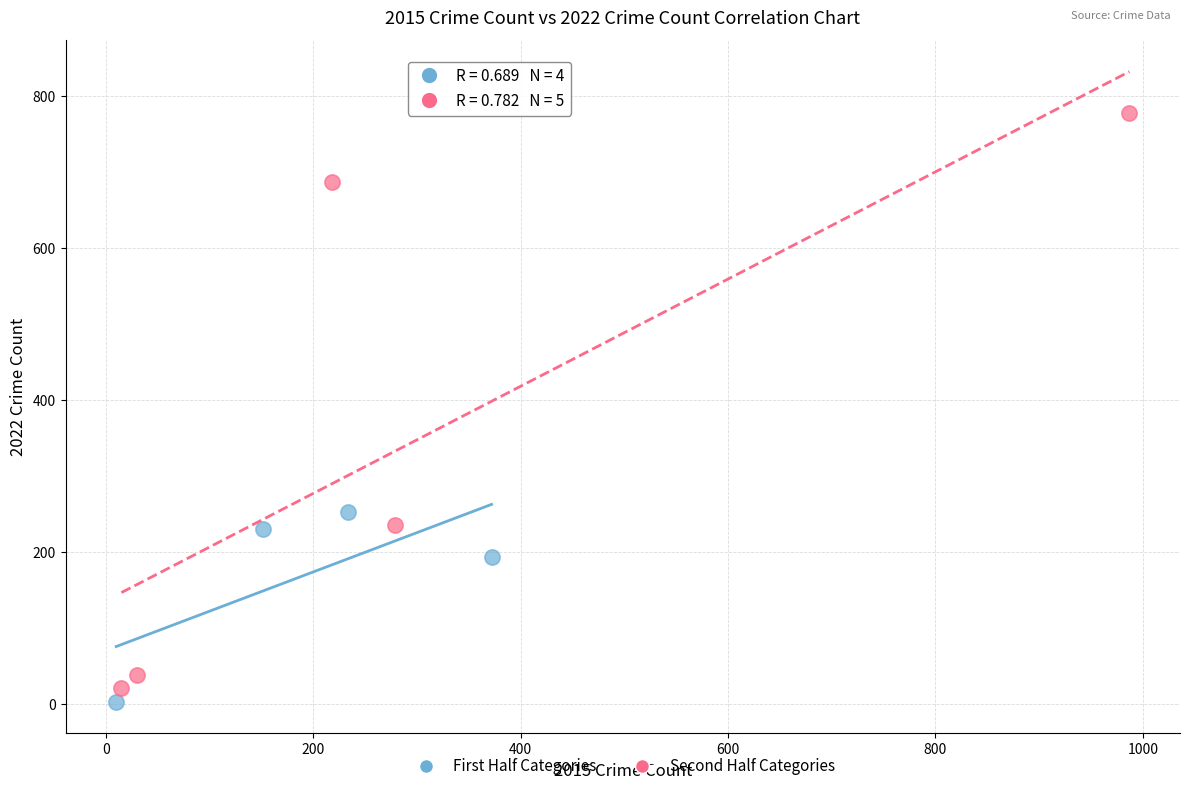

Which series reaches the maximum Y coordinate?

Second Half Categories